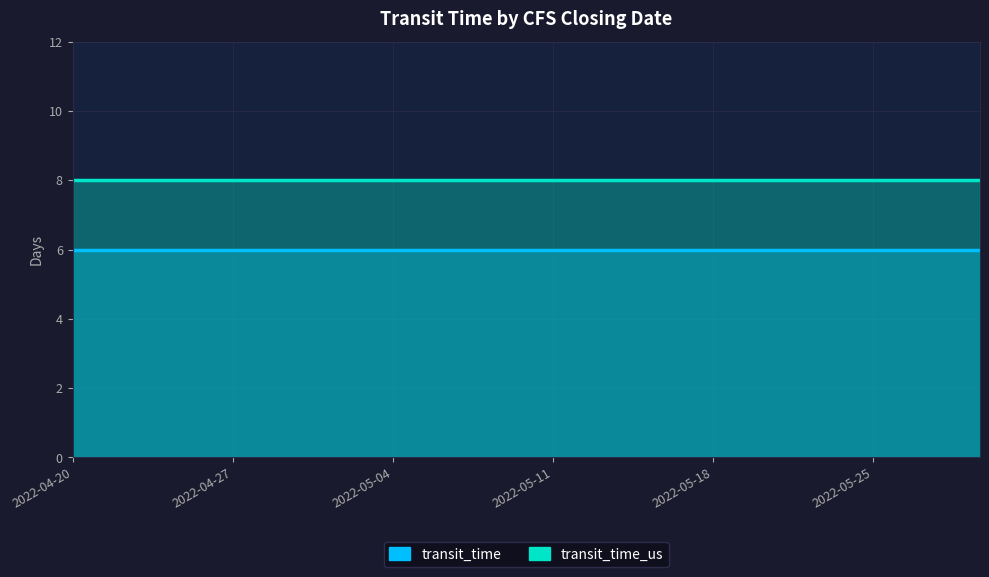

At how many categories does at least one series exceed 7?

18